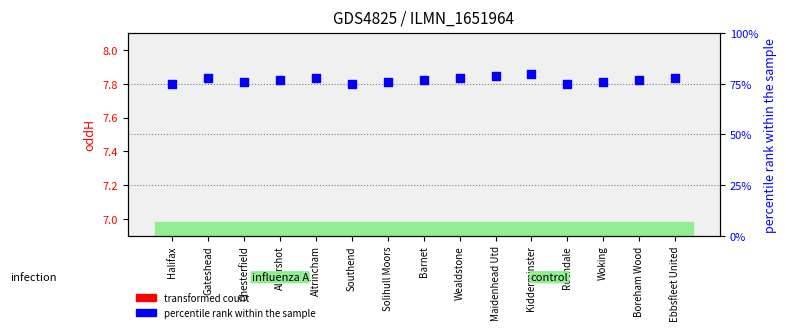

Is the value of oddH (transformed count) at Rochdale greater than the value of percentile rank within the sample at Ebbsfleet United?

No